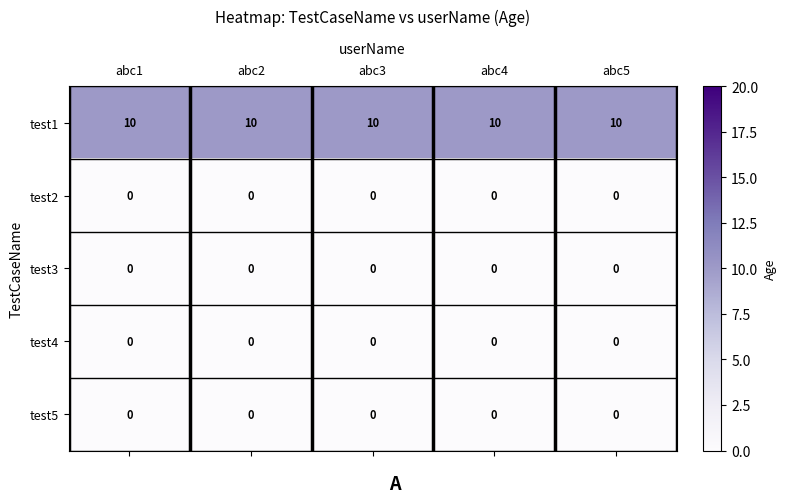

At how many categories does at least one series exceed 8?

5